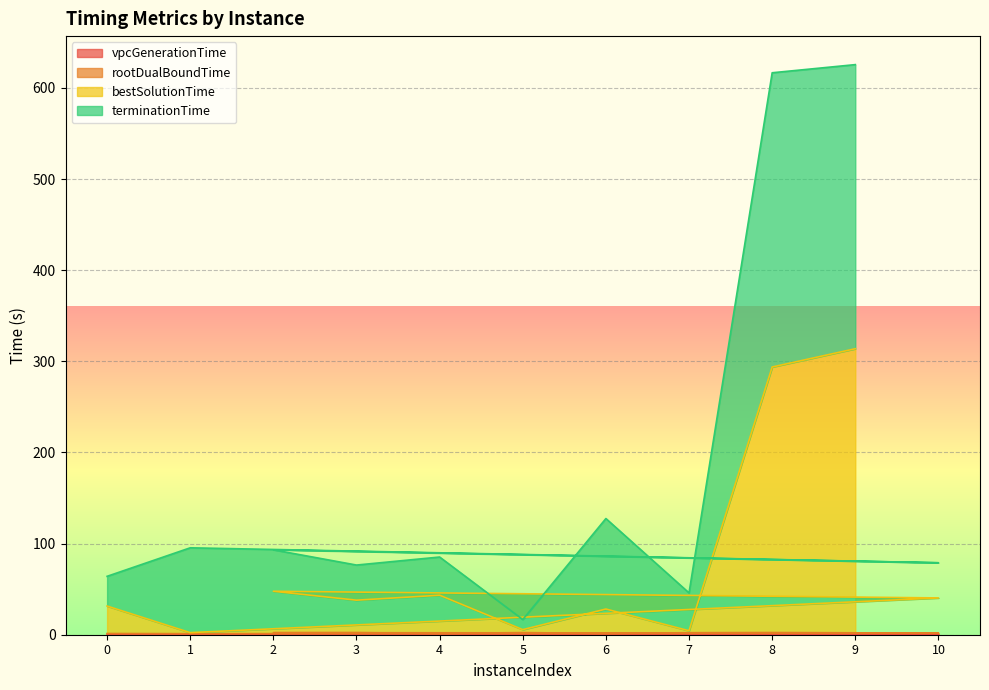

Which has a higher value, 4 or 8?

8